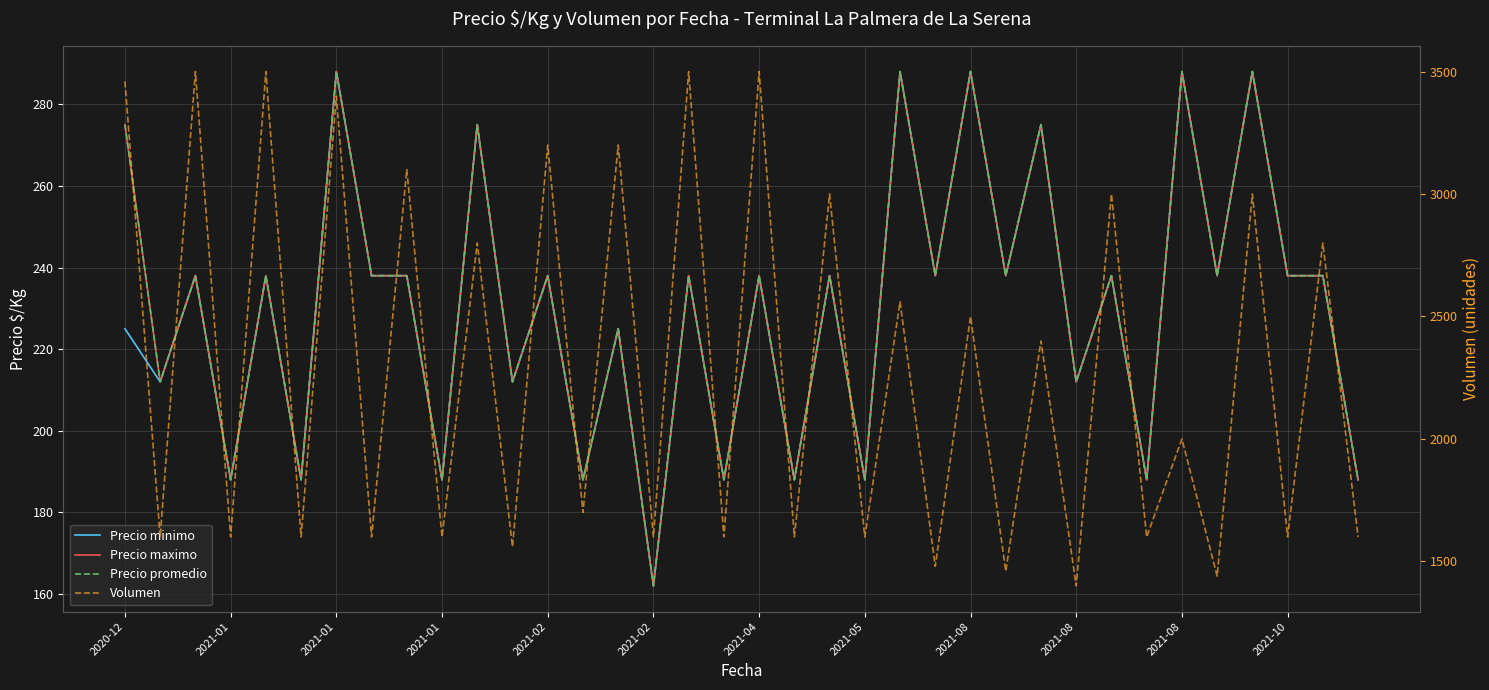

True or false: Precio maximo and Precio minimo cross at least once.

False